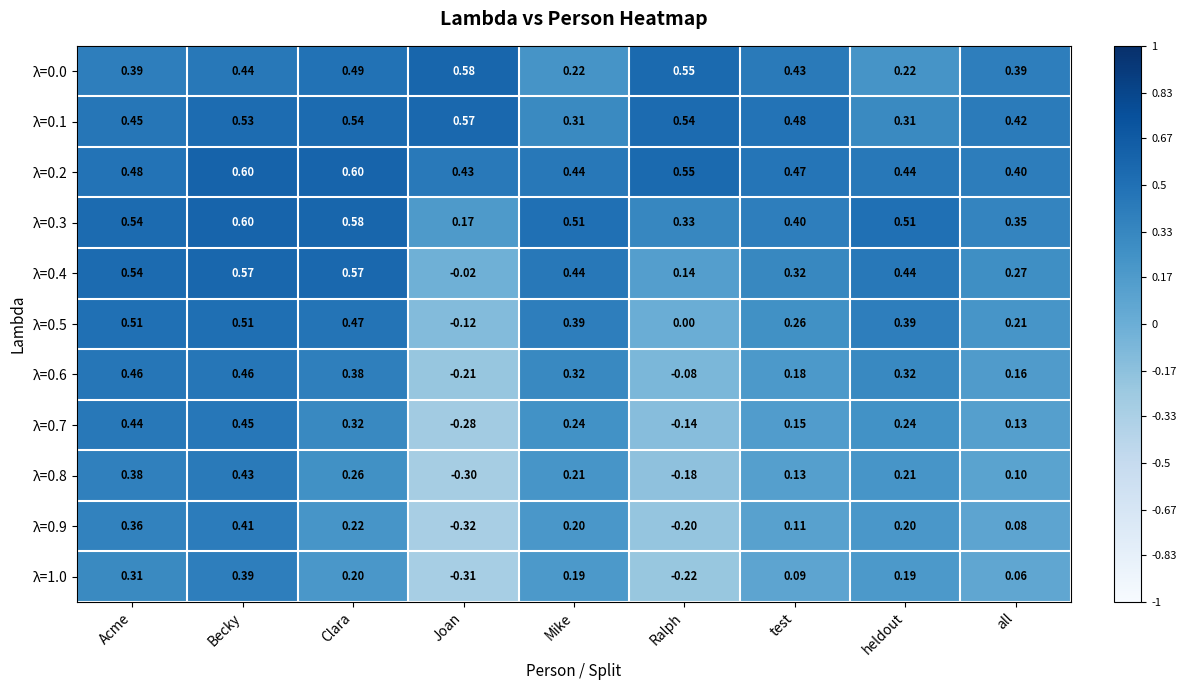

Where is λ=0.5 nearest to the value 0?

Ralph